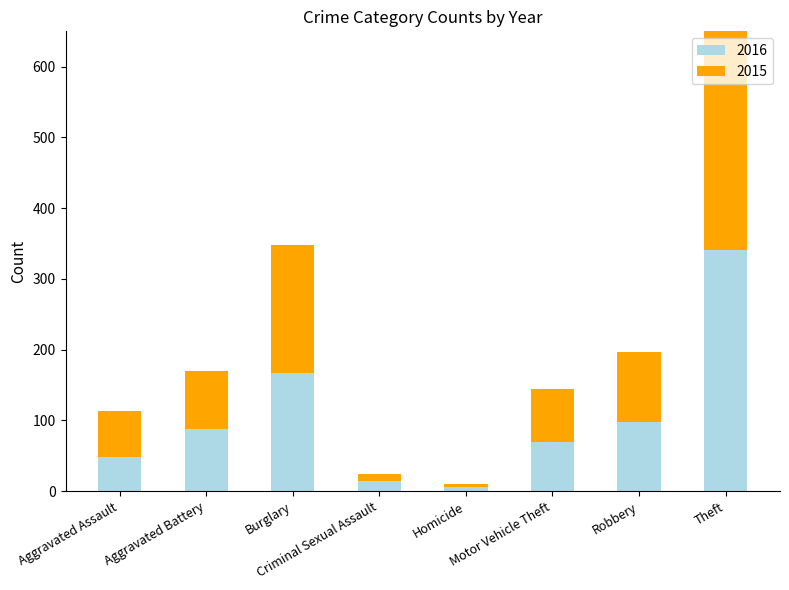

True or false: 2015 has a value of 14 at Criminal Sexual Assault.

False